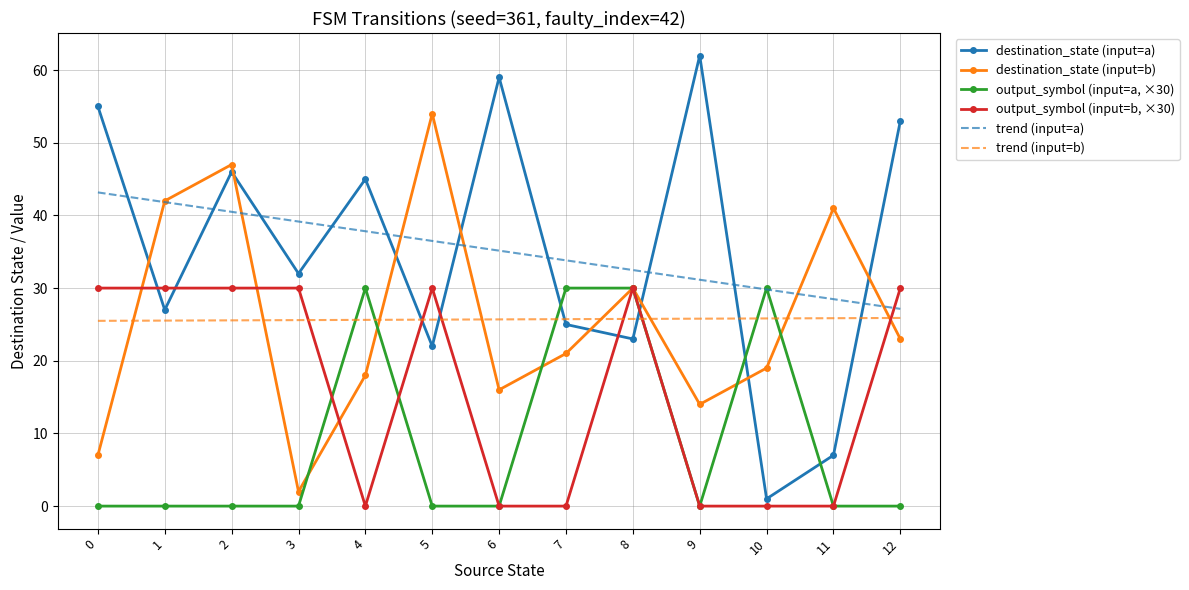

What is the difference between the maximum and minimum values in the output_symbol (input=b, ×30) series?

30.0